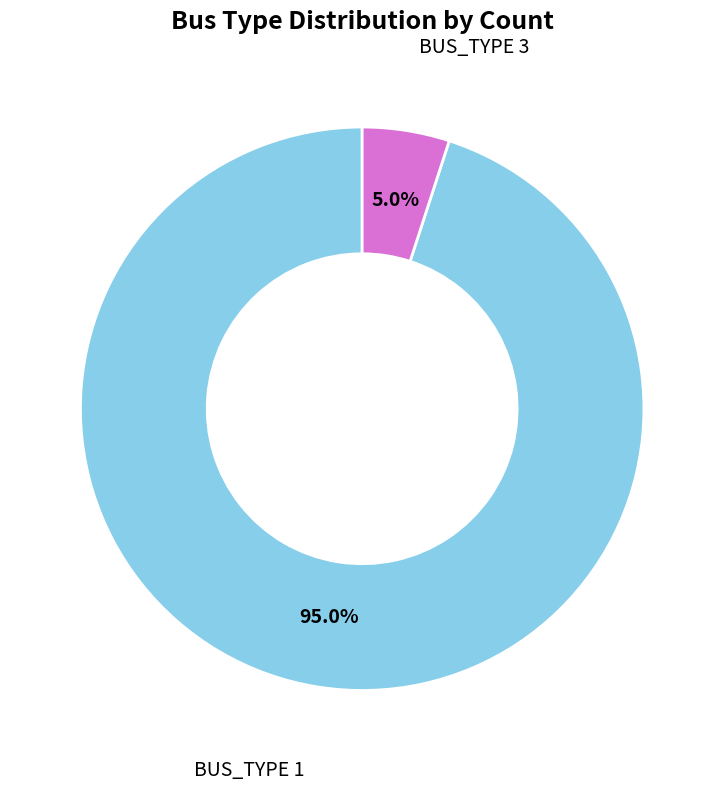

To the nearest percent, what is the average slice percentage?

50%